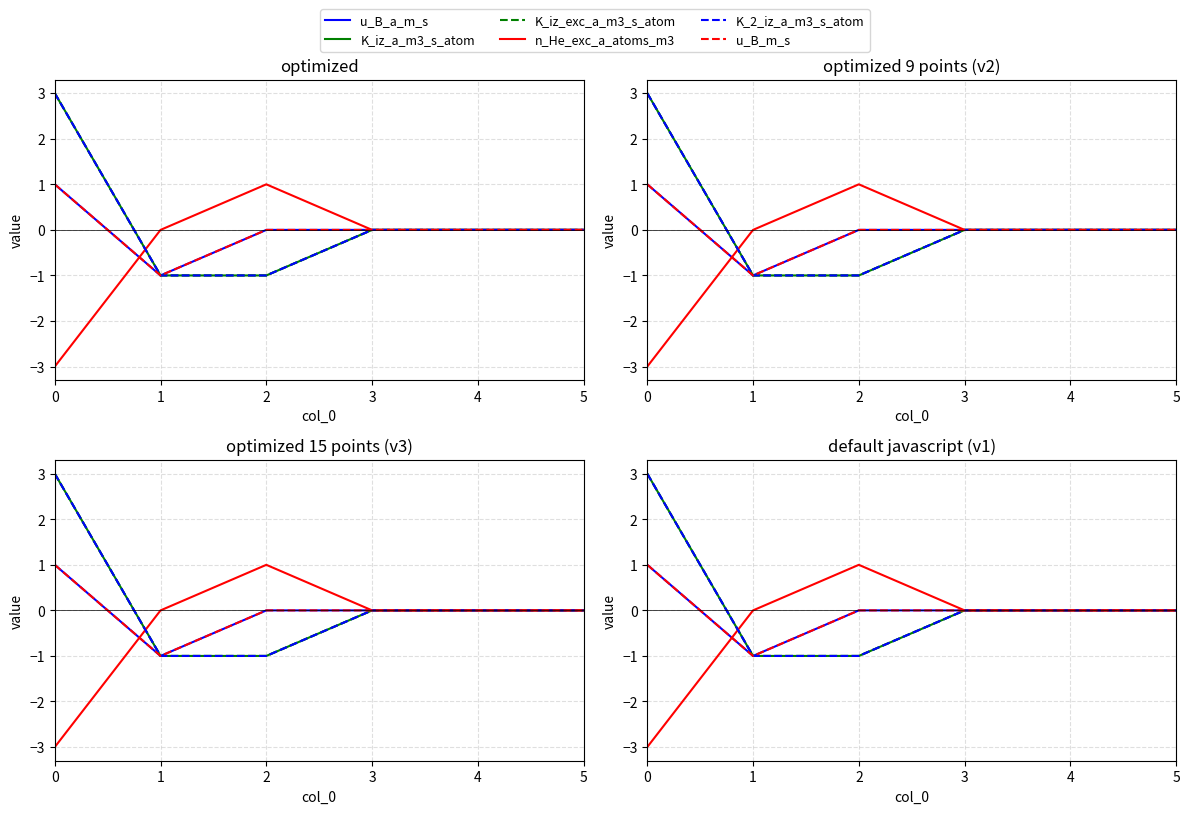

True or false: K_iz_a_m3_s_atom and u_B_m_s intersect in this chart.

False